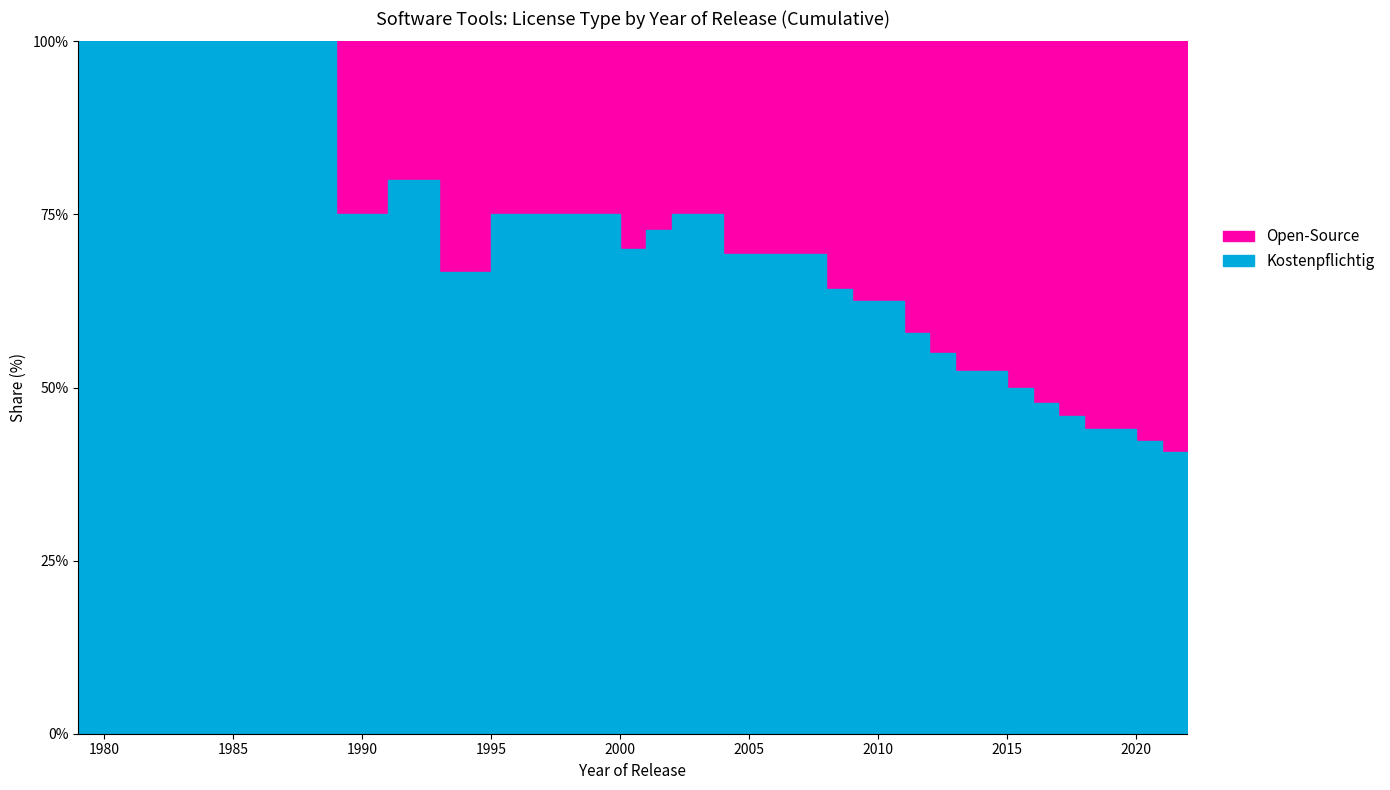

The value of Kostenpflichtig at 1989 is 6. True or false?

False